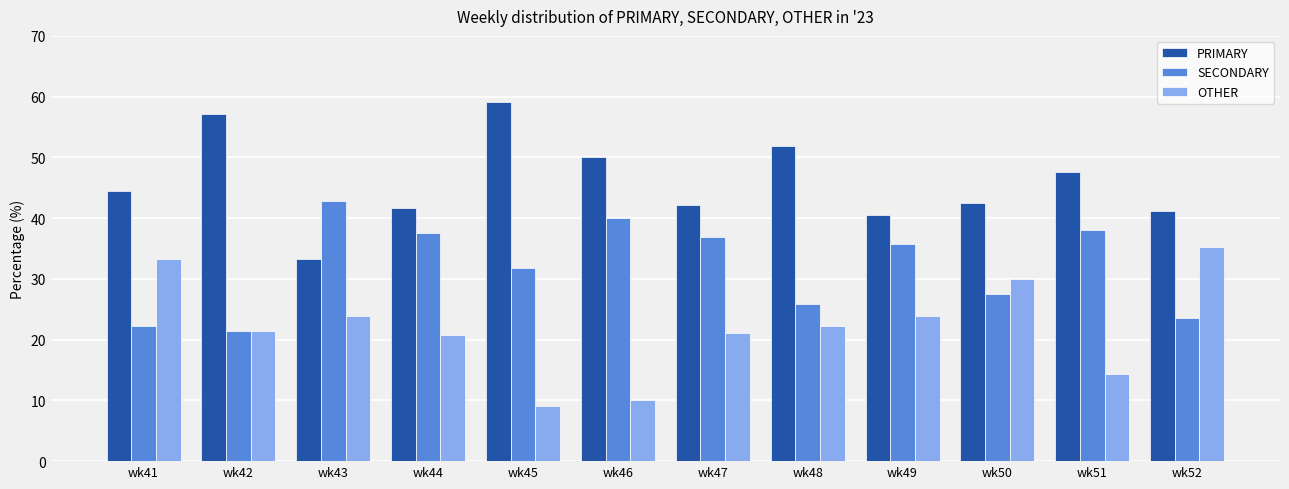

At how many categories does at least one series exceed 23?

12